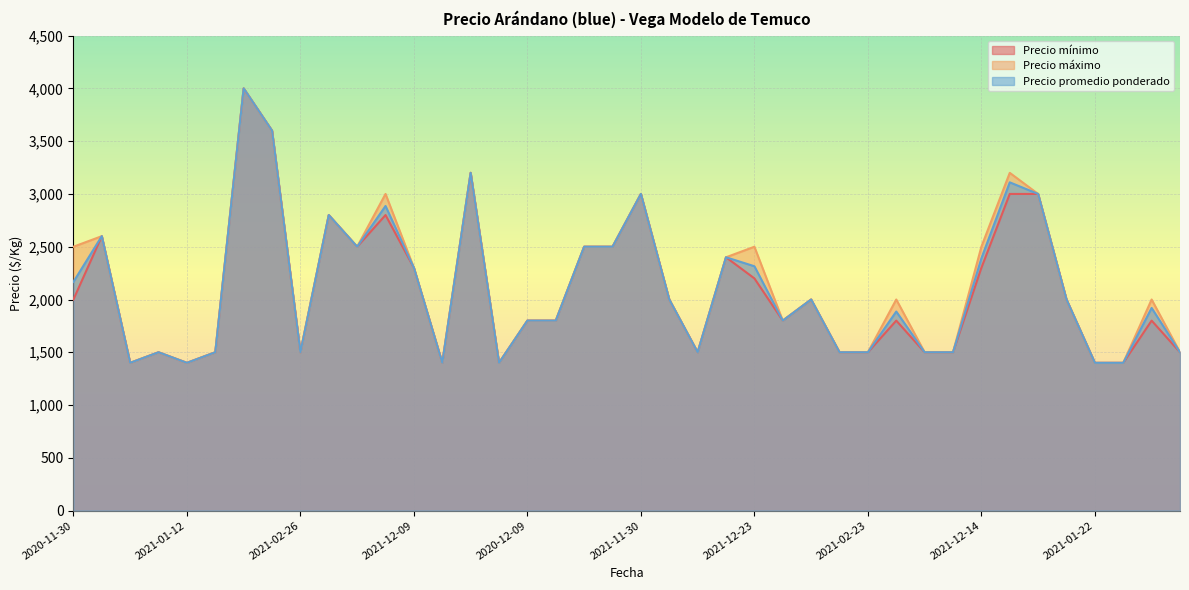

What is the minimum value for Precio máximo?

1400